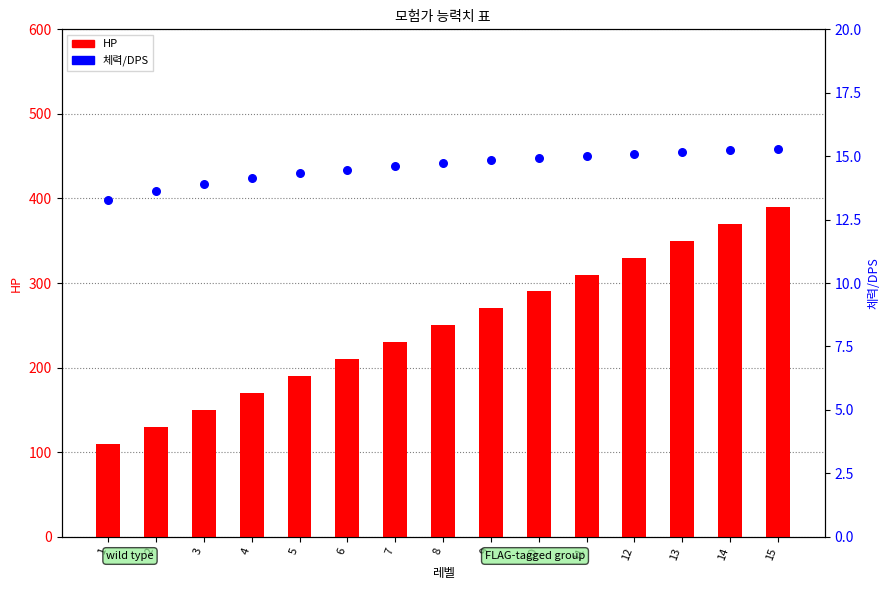

Which series reaches the maximum Y coordinate?

HP